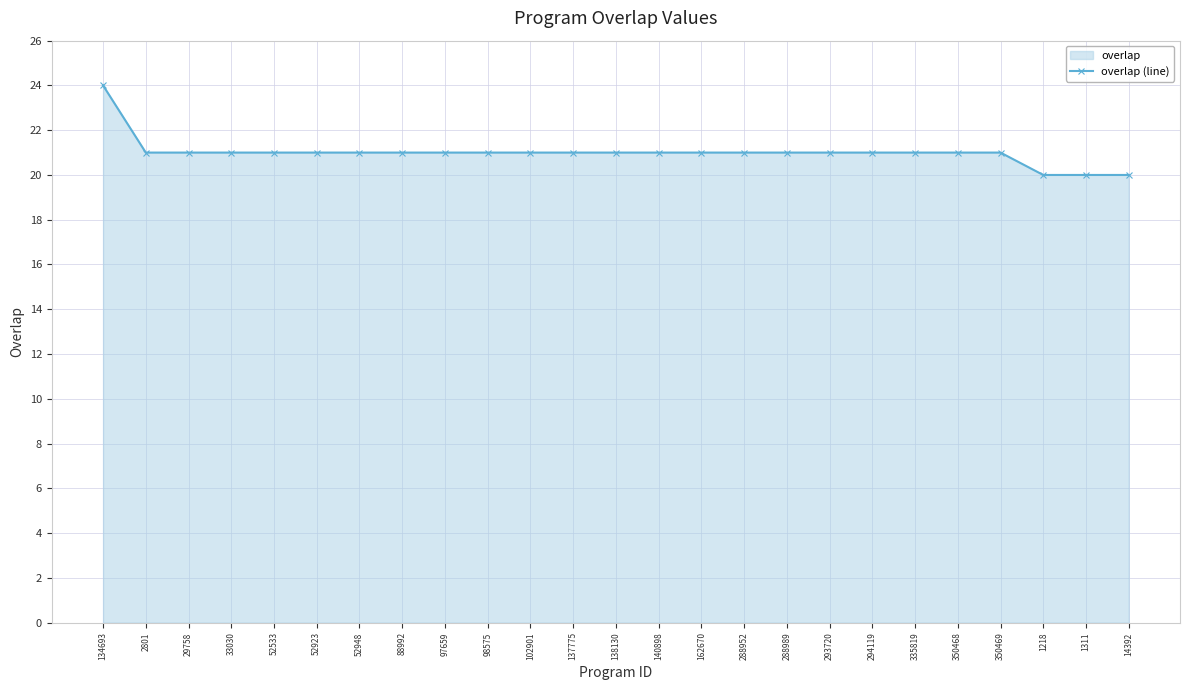

True or false: the data shows 37 at 350469.

False